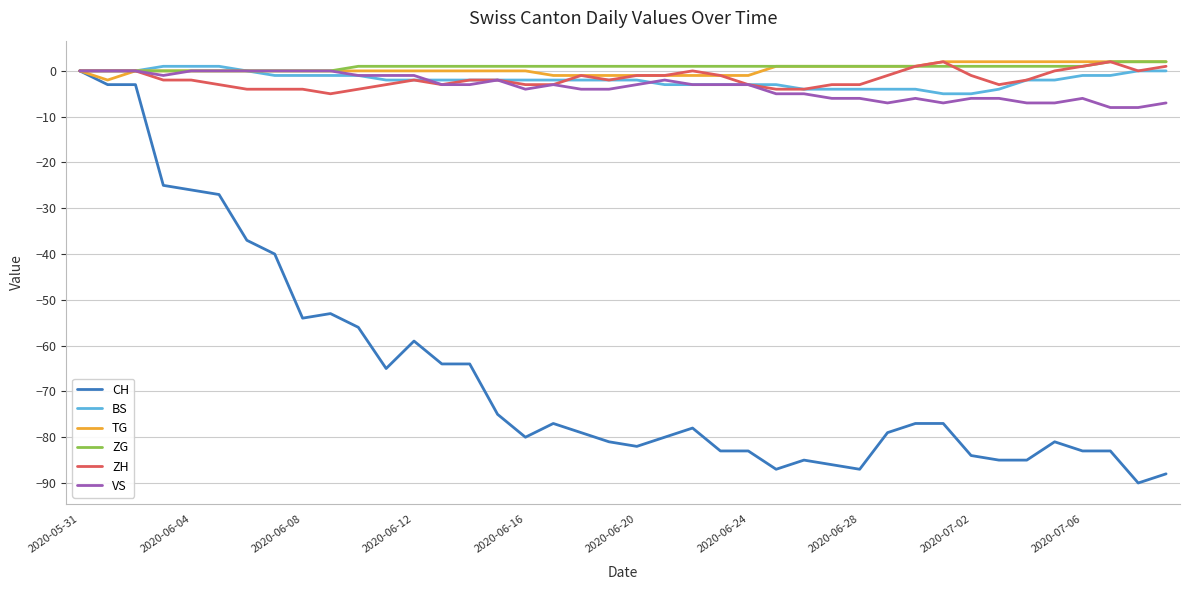

What is the minimum value shown in the chart?

-90